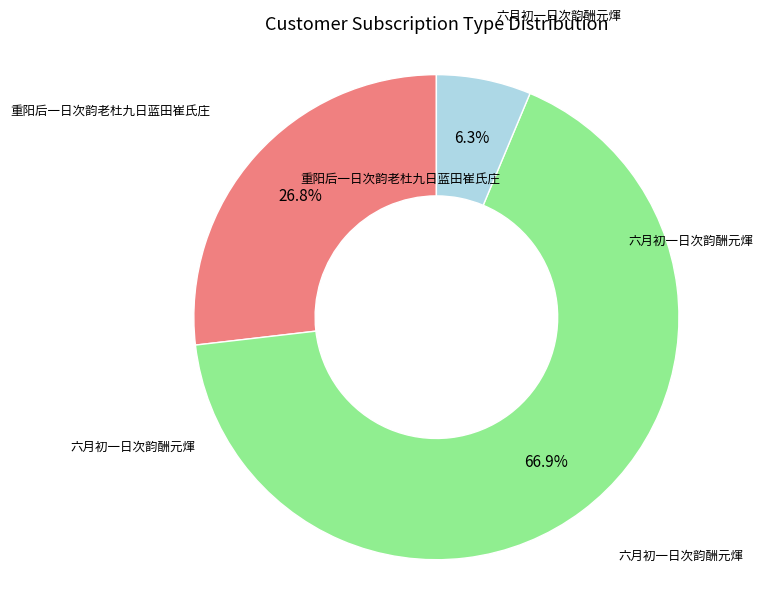

Is there a majority slice in this chart?

Yes